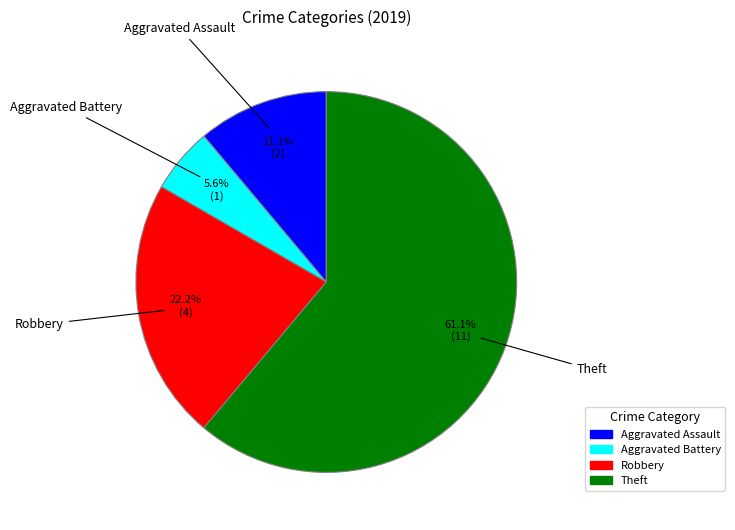

To the nearest percent, what is the difference between the Theft and Robbery slice percentages?

39%